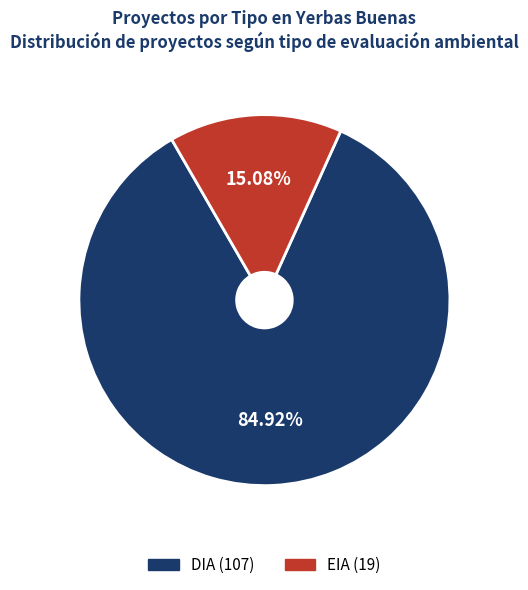

To the nearest percent, what portion does EIA represent?

15%